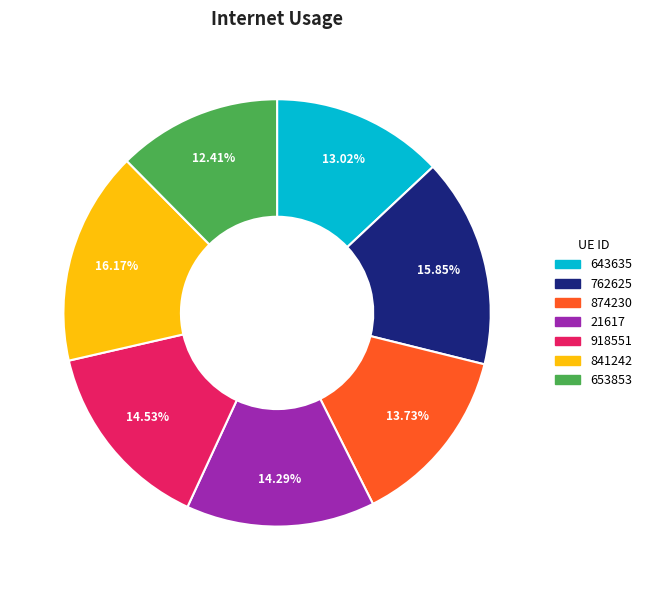

To the nearest percent, what is the combined percentage of 643635 and 918551?

28%